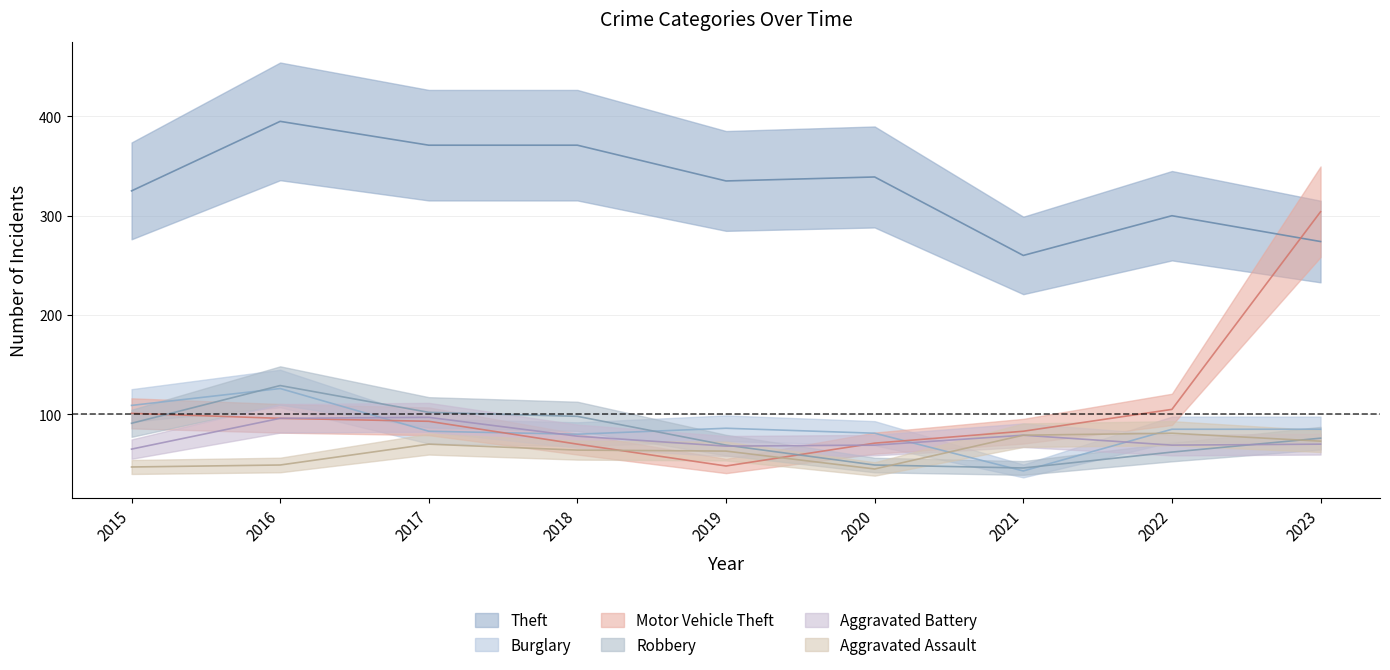

Which series has the largest range (max minus min)?

Motor Vehicle Theft